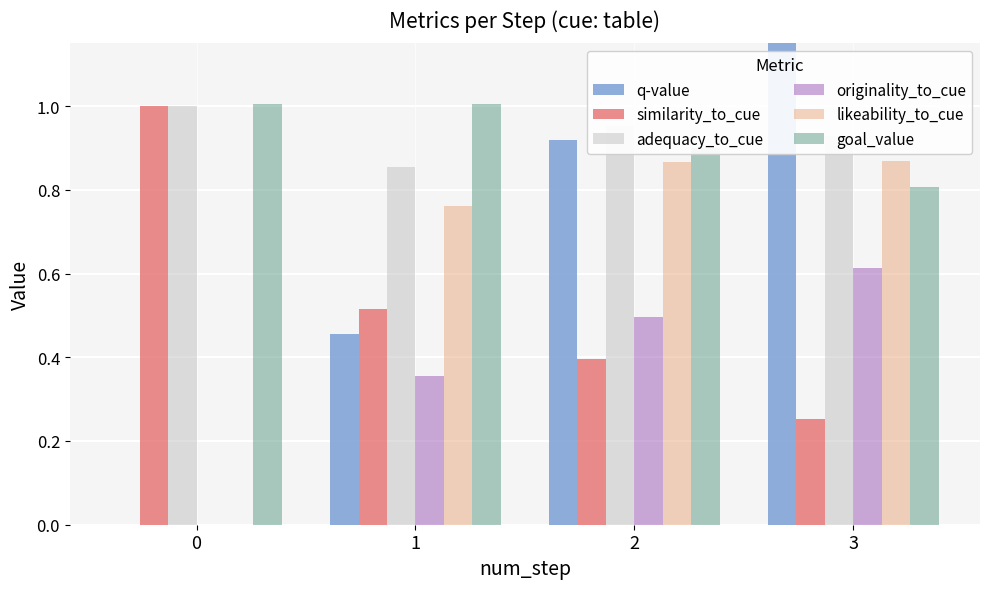

Reading left to right, extract all data points from this chart.

q-value: 0.0	0.5	0.9	1.4
similarity_to_cue: 1.0	0.5	0.4	0.3
adequacy_to_cue: 1.0	0.9	1.0	0.9
originality_to_cue: 0.0	0.4	0.5	0.6
likeability_to_cue: 0.0	0.8	0.9	0.9
goal_value: 1.0	1.0	0.9	0.8